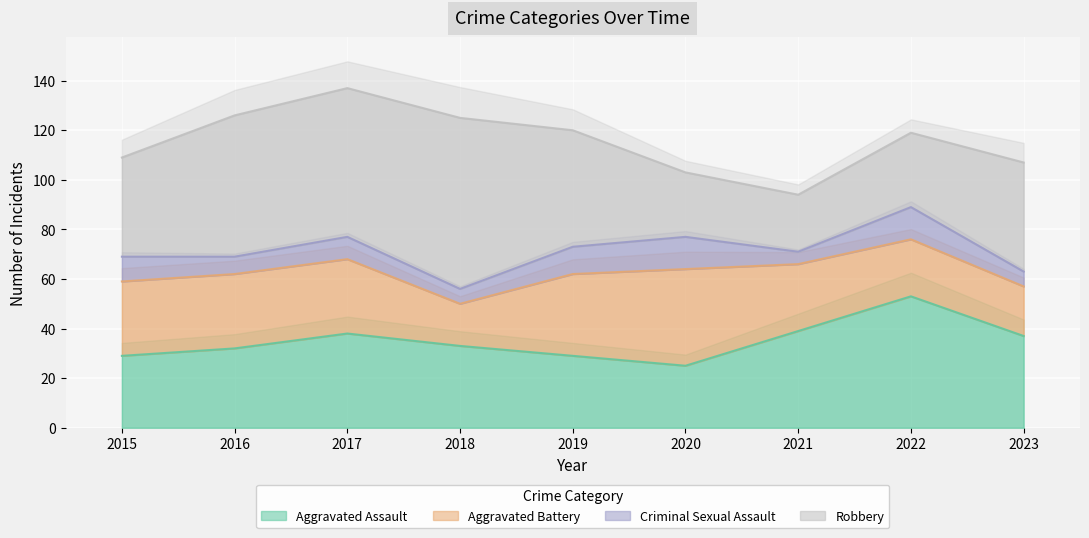

At which category does the chart reach its minimum across all series?

2021